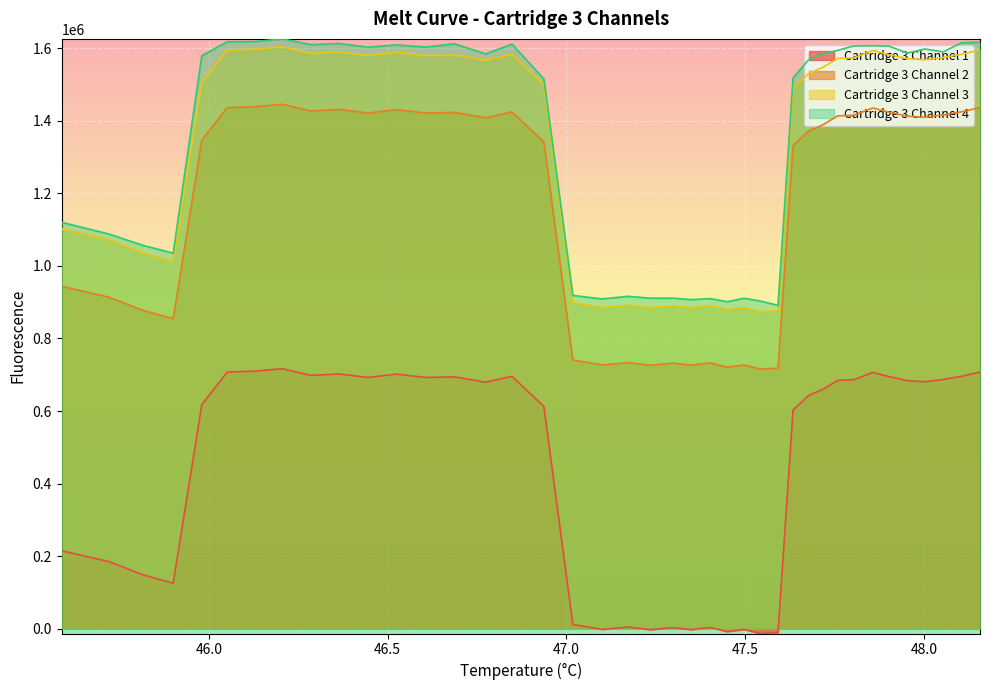

True or false: Cartridge 3 Channel 2 and Cartridge 3 Channel 1 intersect in this chart.

False